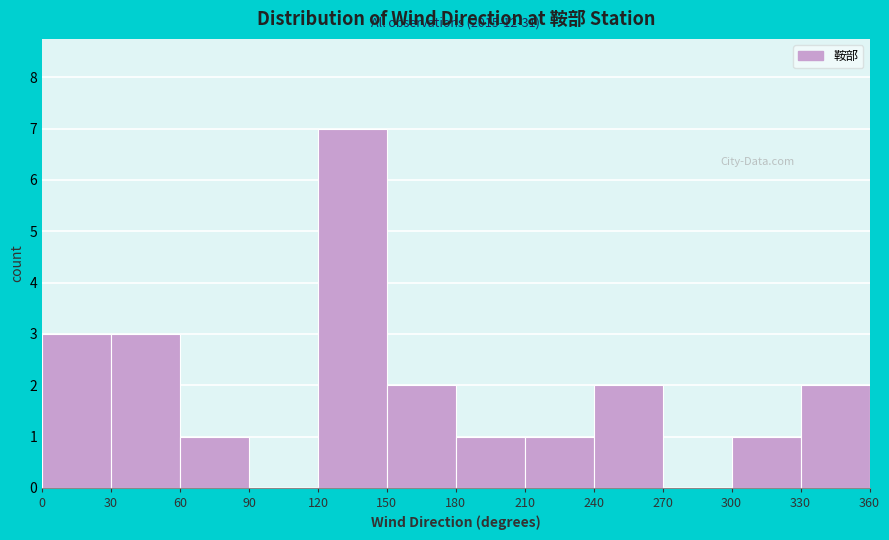

Over which range of the x-axis is the bar tallest?

120 to 150